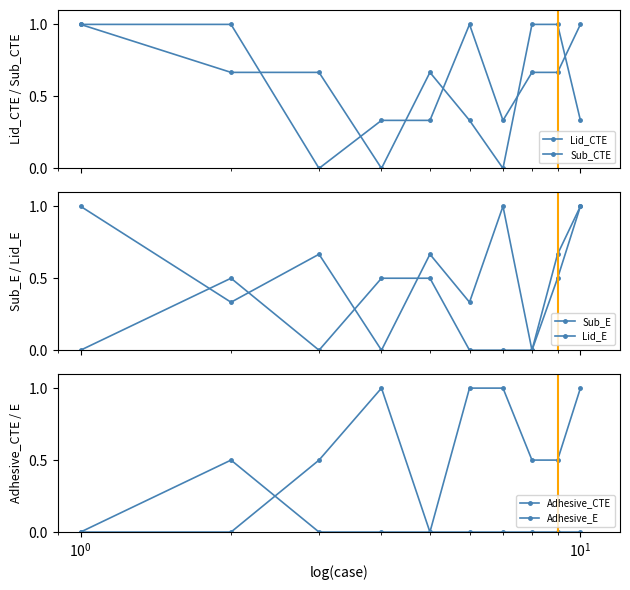

Reading left to right, list all the values displayed in this chart.

Lid_CTE: 1.0	0.7	0.7	0.0	0.7	0.3	0.0	1.0	1.0	0.3
Sub_CTE: 1.0	1.0	0.0	0.3	0.3	1.0	0.3	0.7	0.7	1.0
Sub_E: 1.0	0.3	0.7	0.0	0.7	0.3	1.0	0.0	0.7	1.0
Lid_E: 0.0	0.5	0.0	0.5	0.5	0.0	0.0	0.0	0.5	1.0
Adhesive_CTE: 0.0	0.5	0.0	0.0	0.0	0.0	0.0	0.0	0.0	0.0
Adhesive_E: 0.0	0.0	0.5	1.0	0.0	1.0	1.0	0.5	0.5	1.0